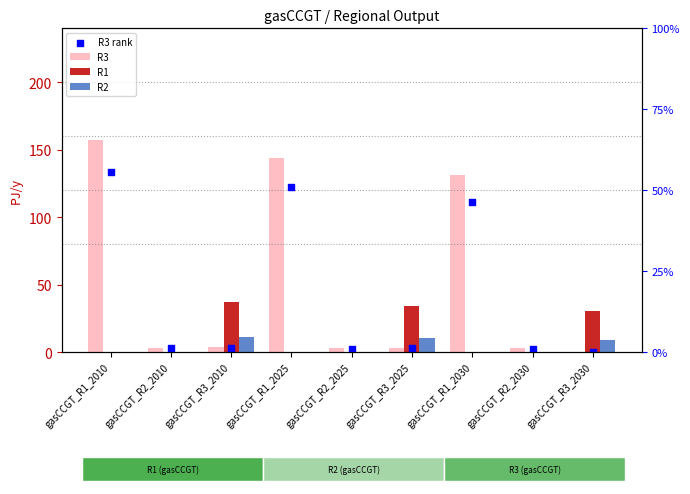

What are all the series names shown in the legend?

R3, R1, R2, R3 rank